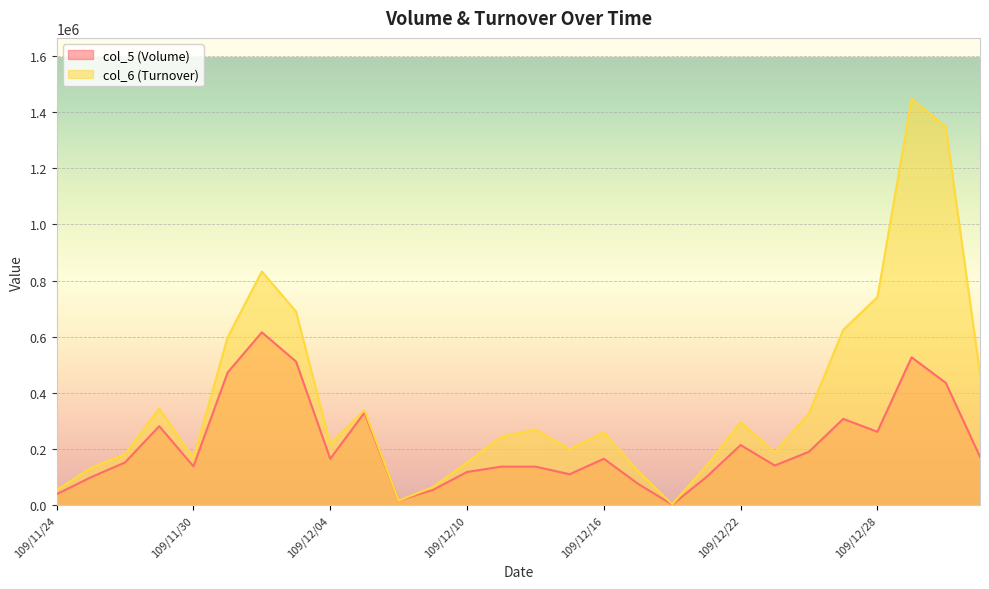

True or false: col_5 (Volume) has a value of 39916 at 109/12/04.

False